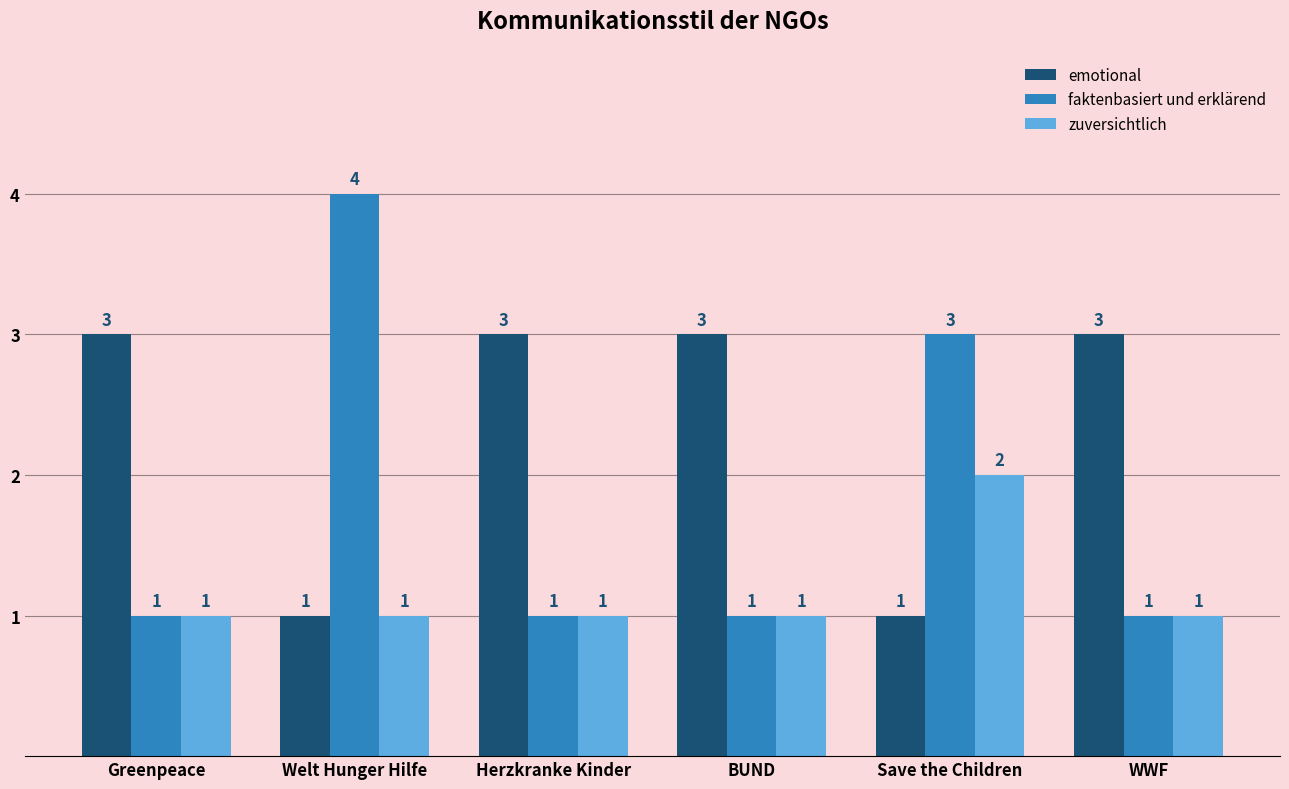

Which series has the largest total across all categories?

emotional